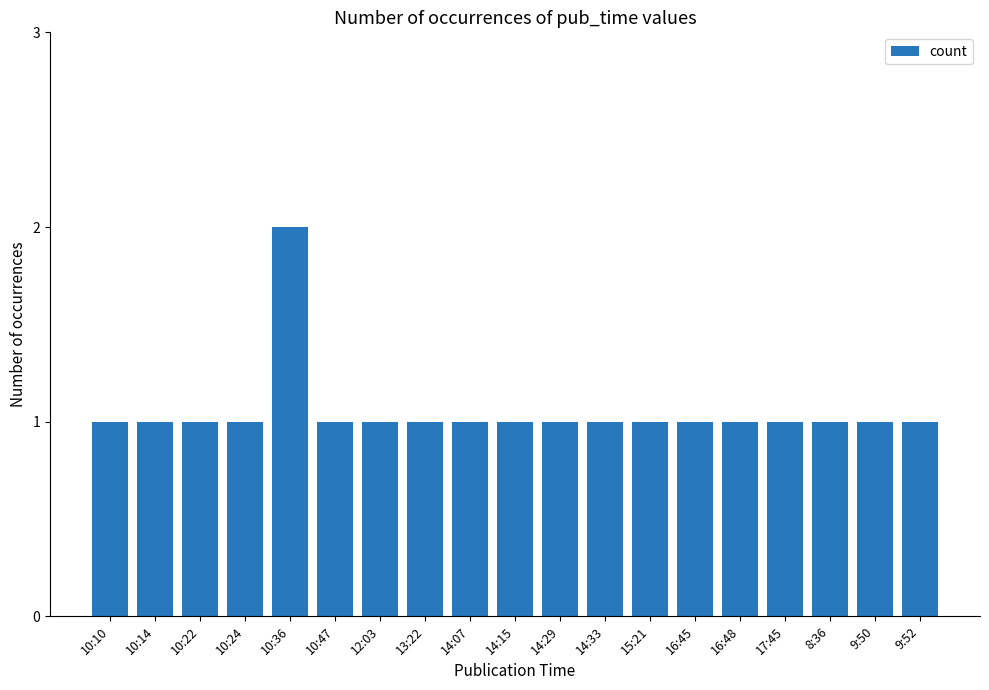

True or false: the data shows 0 at 14:33.

False